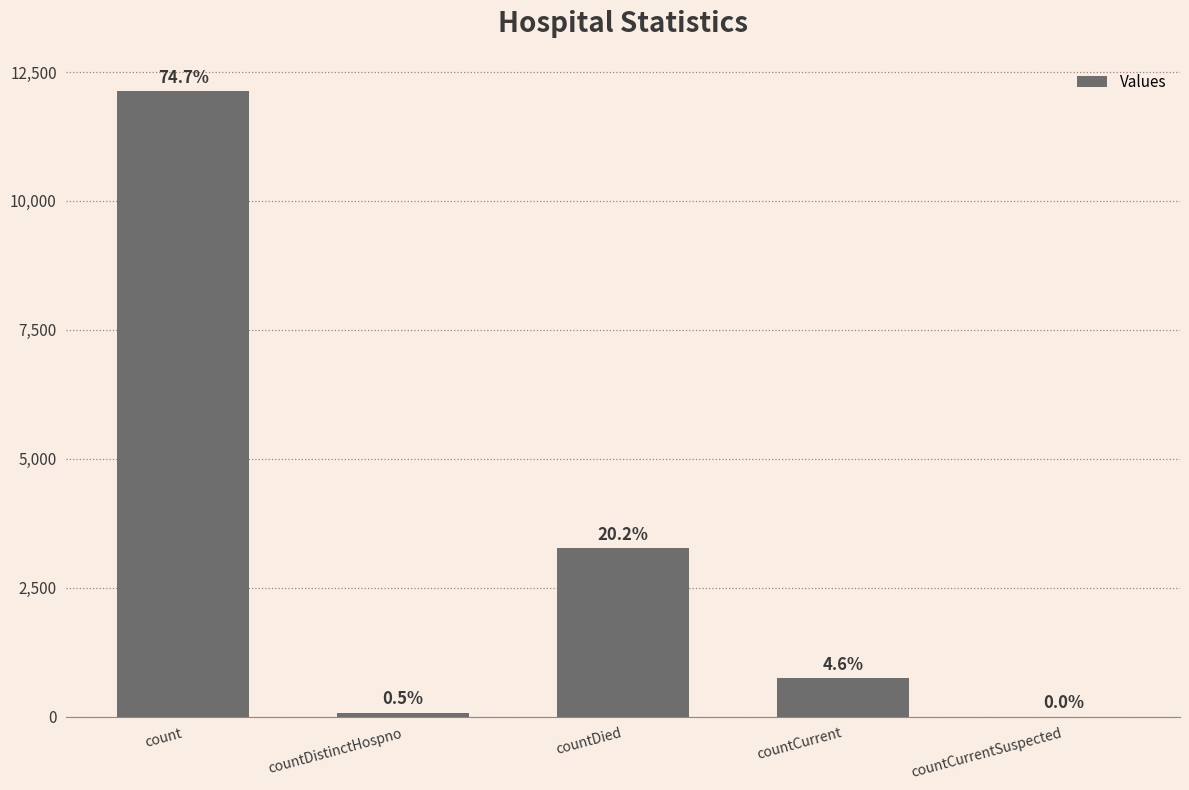

True or false: the data shows -6354 at countCurrentSuspected.

False